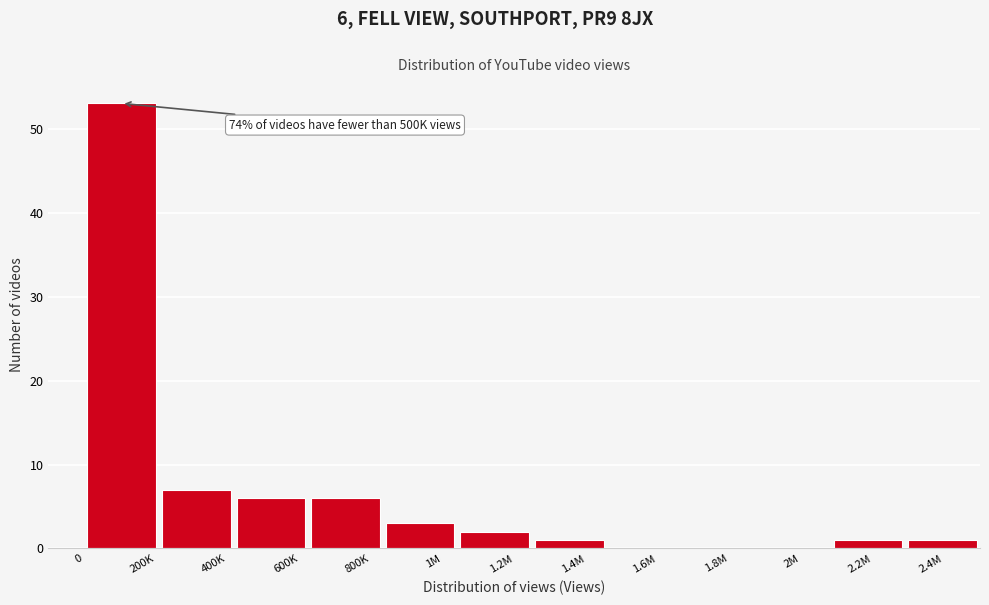

Reading right to left, list all the values displayed in this chart.

2.4M=1	2.2M=1	2M=0	1.8M=0	1.6M=0	1.4M=1	1.2M=2	1M=3	800K=6	600K=6	400K=7	200K=53